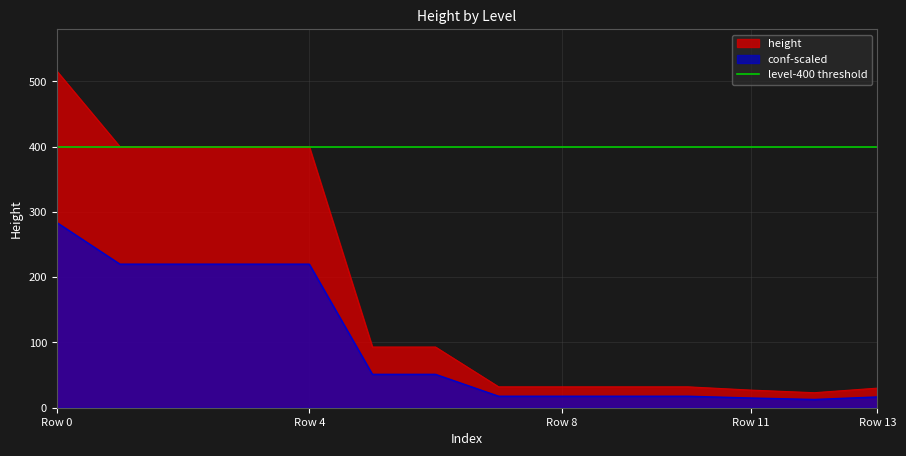

How many points are lower than both their immediate neighbors (excluding endpoints)?

1